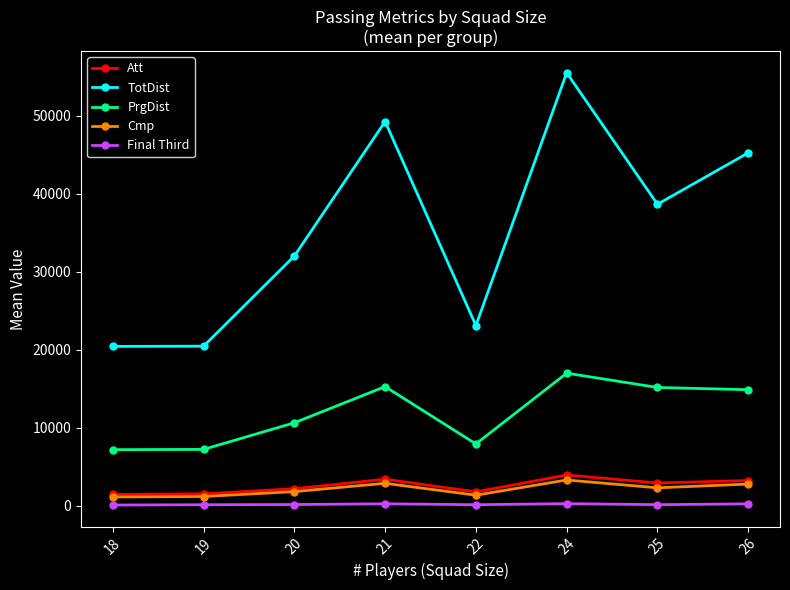

Between 21 and 24, which series saw the biggest shift?

TotDist